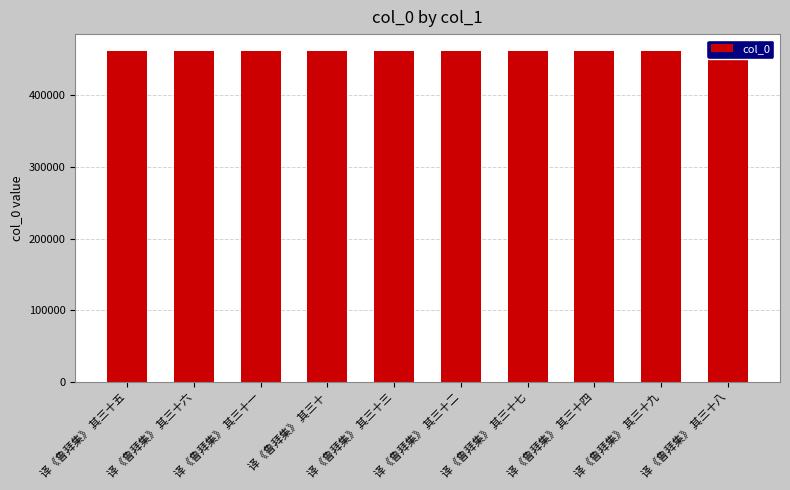

What is the greatest value displayed?

462525